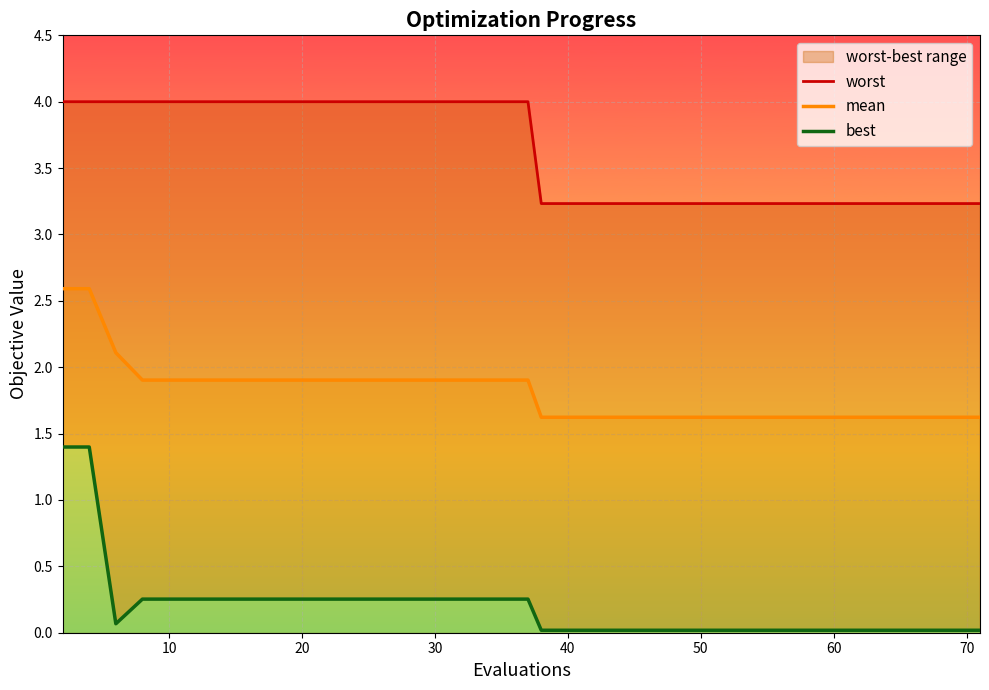

The mean series shows 0.7 at 10. True or false?

False